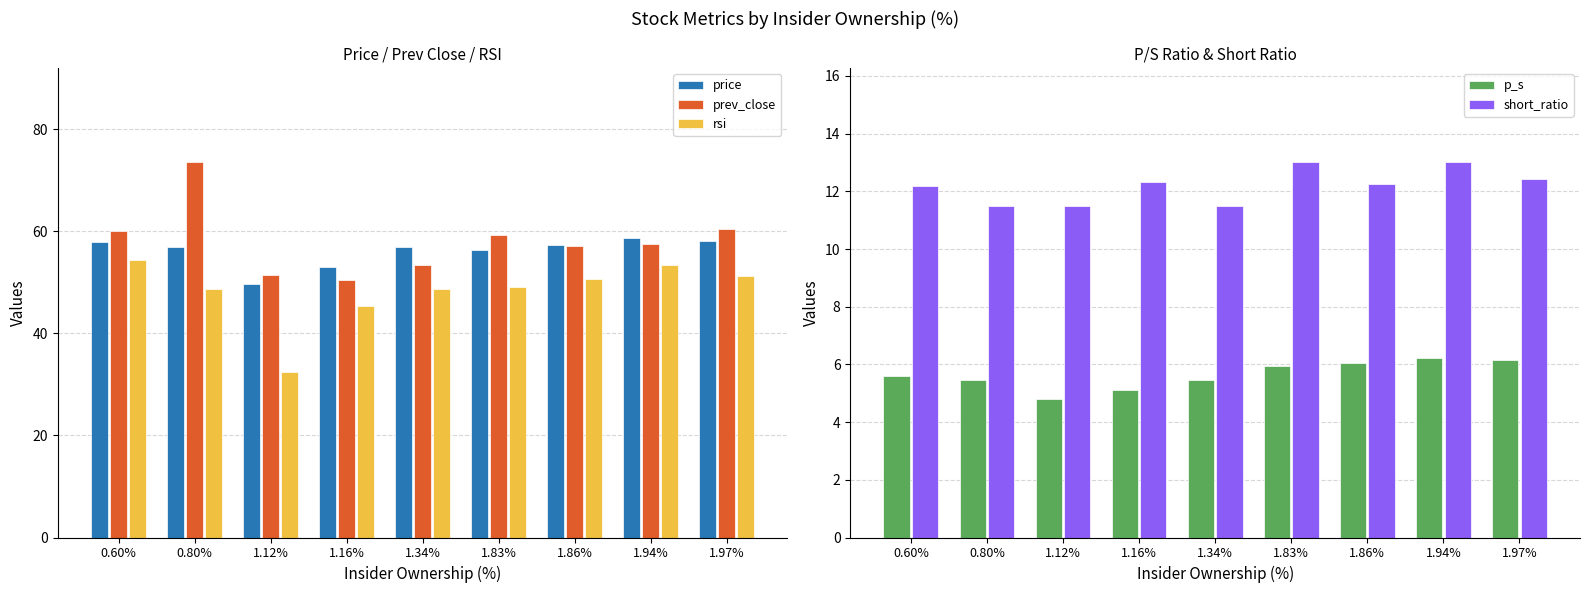

What value does the p_s series have at 1.97%?

6.1